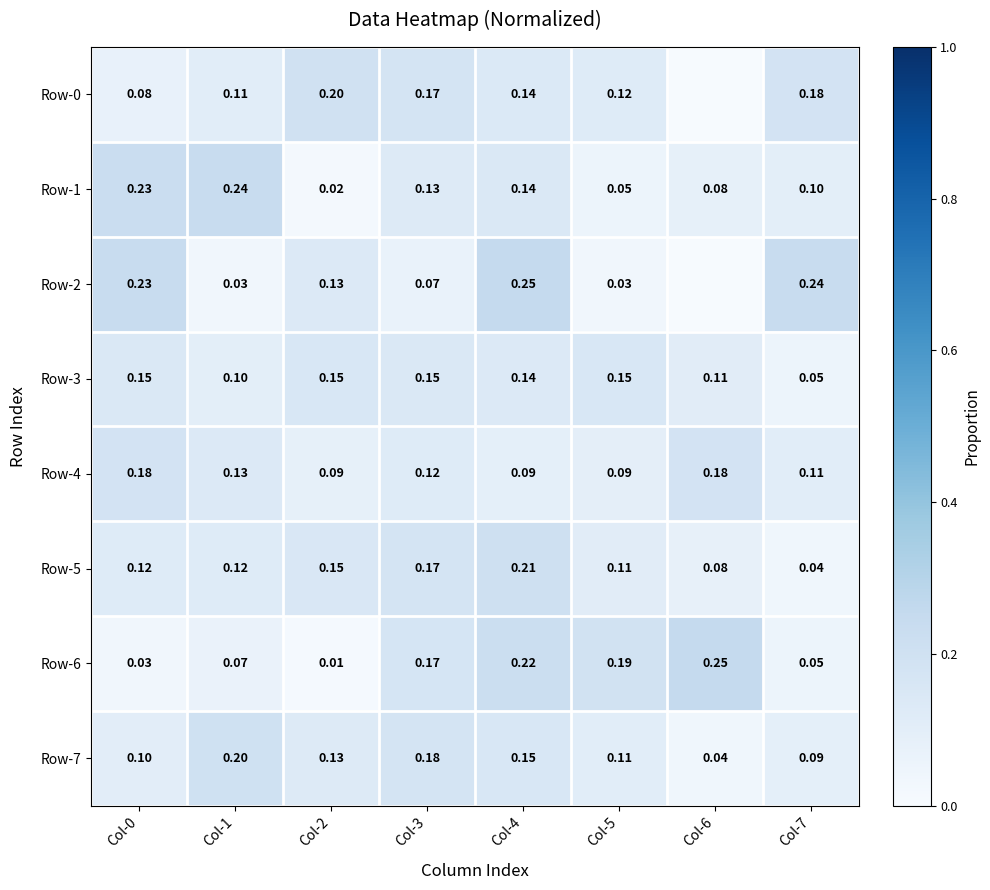

What is the difference between the highest and lowest values at Col-6?

0.2